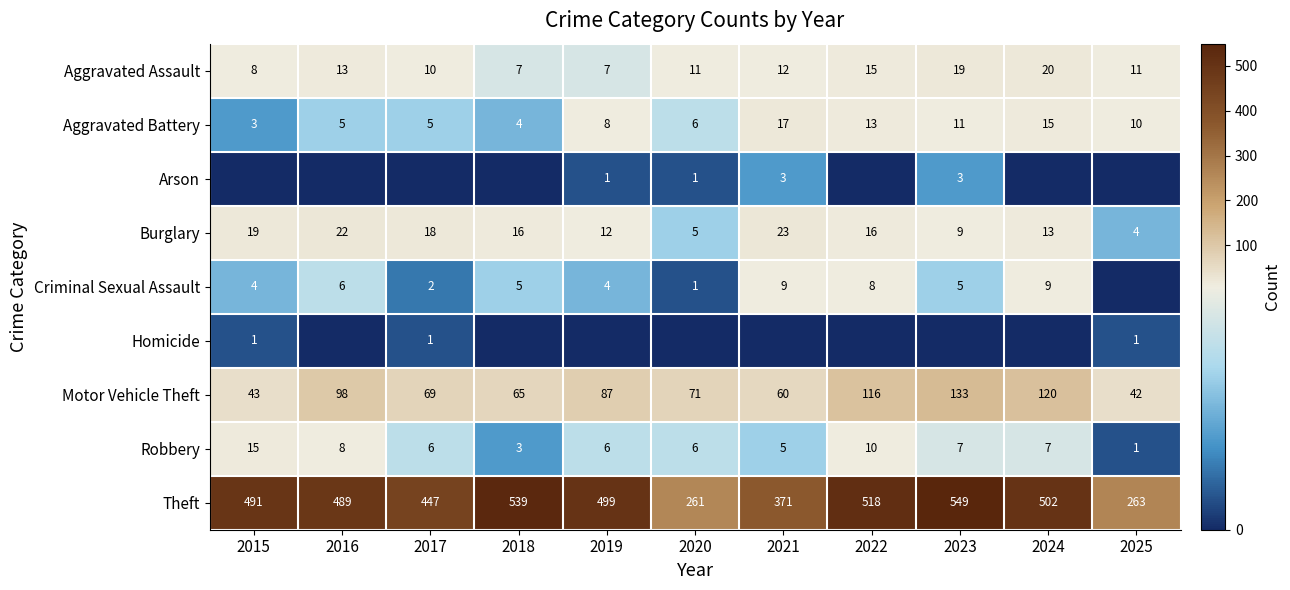

What is the sum of the Motor Vehicle Theft values at 2019 and 2017?

156